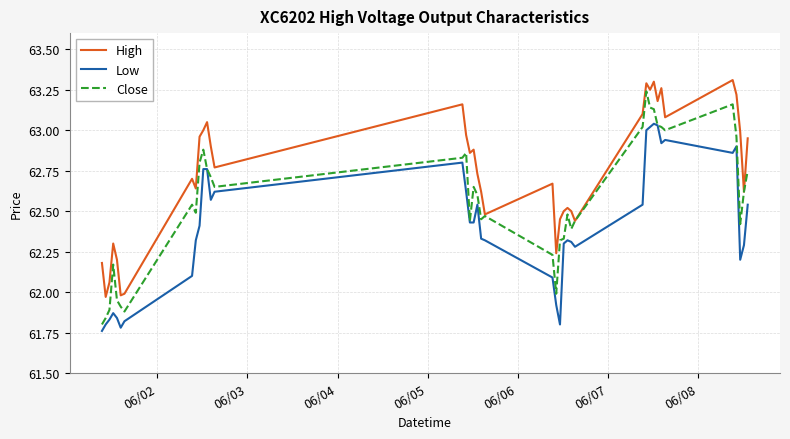

Rank the series by their average value, from highest to lowest.

High, Close, Low